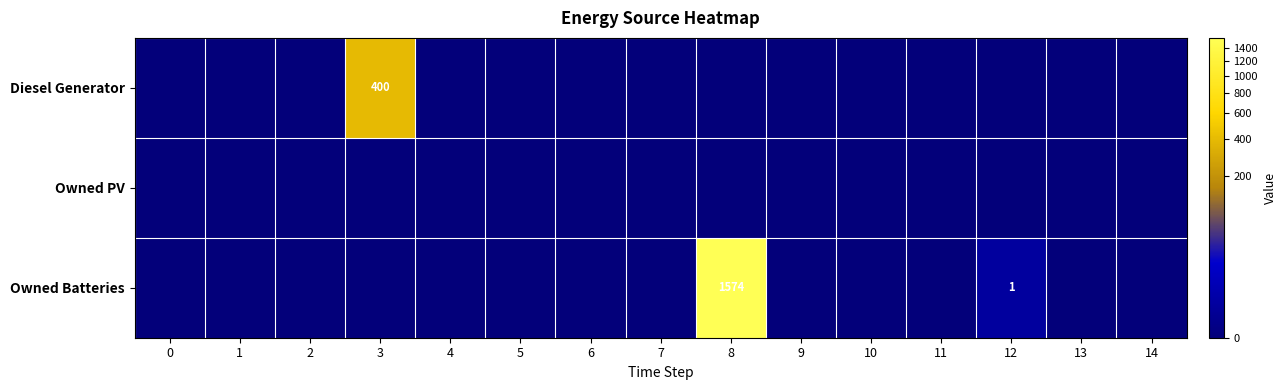

The Diesel Generator series shows 588 at 3. True or false?

False